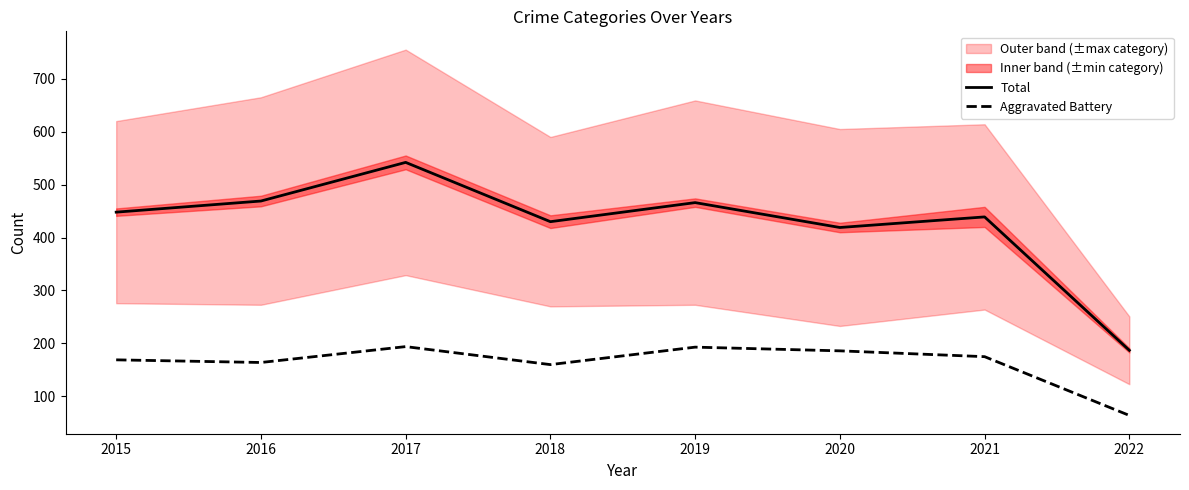

True or false: Total and Aggravated Battery cross at least once.

False